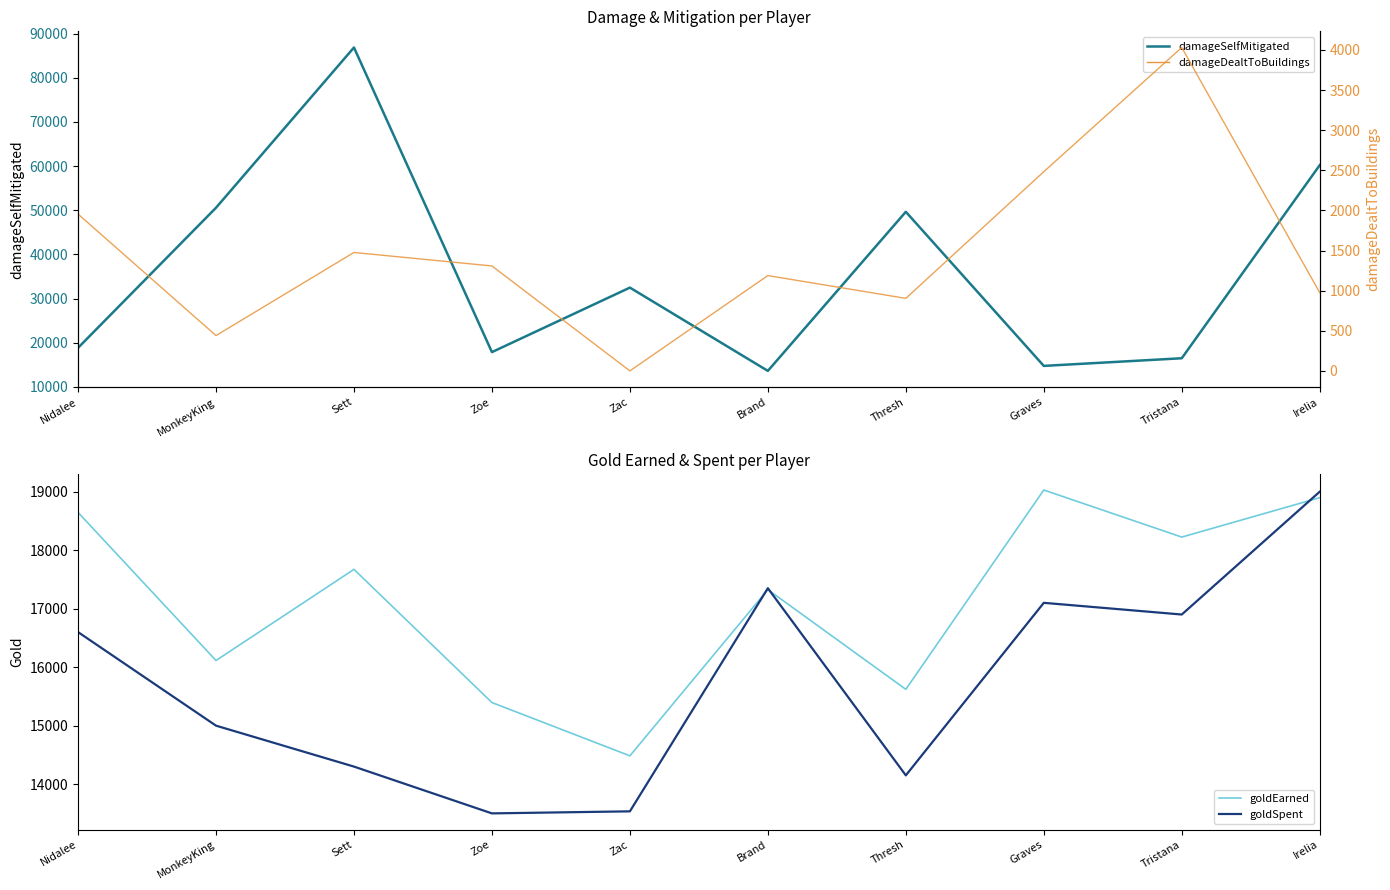

At which label is damageSelfMitigated closest to 50244?

MonkeyKing